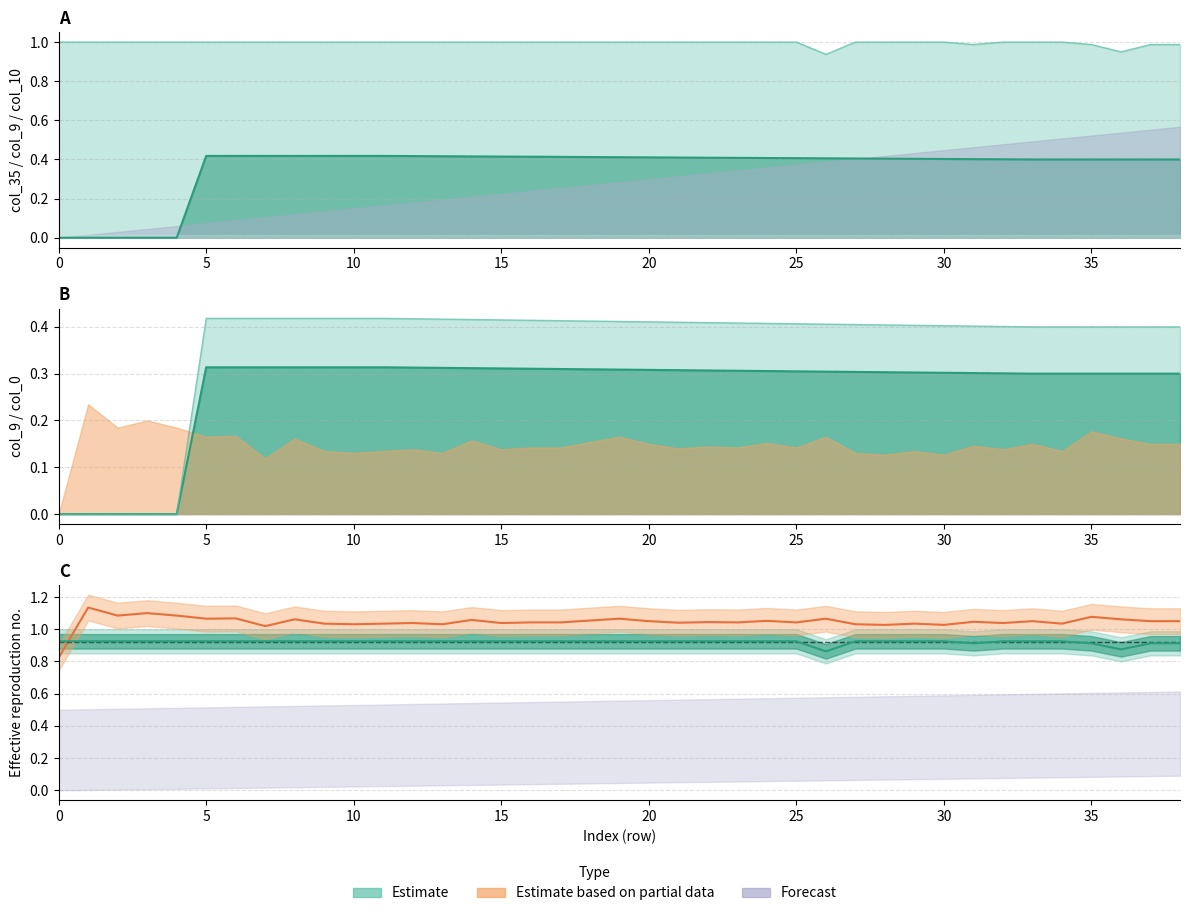

Count the number of categories in the chart.

39